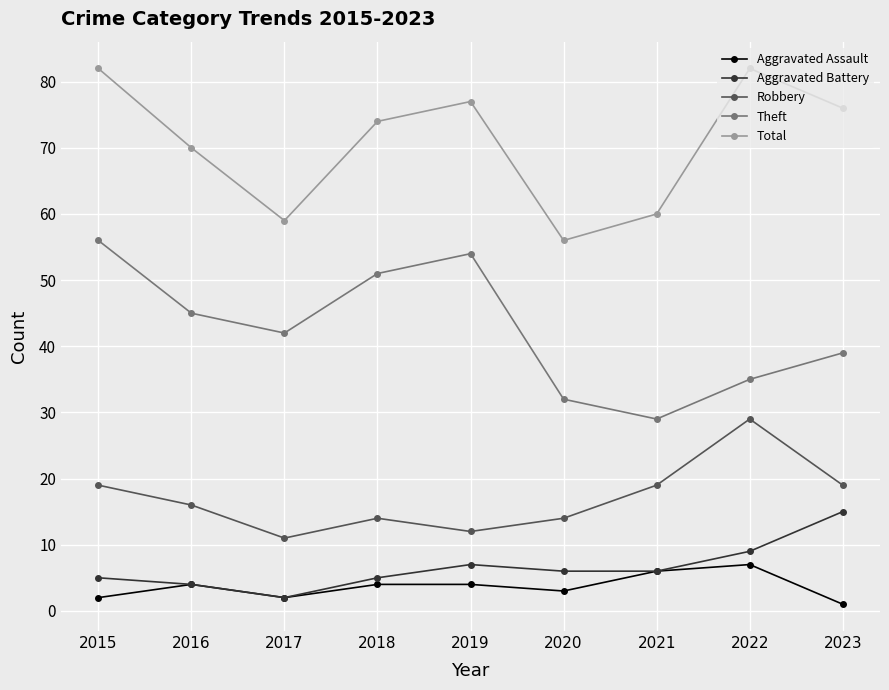

What are all the series names shown in the legend?

Aggravated Assault, Aggravated Battery, Robbery, Theft, Total